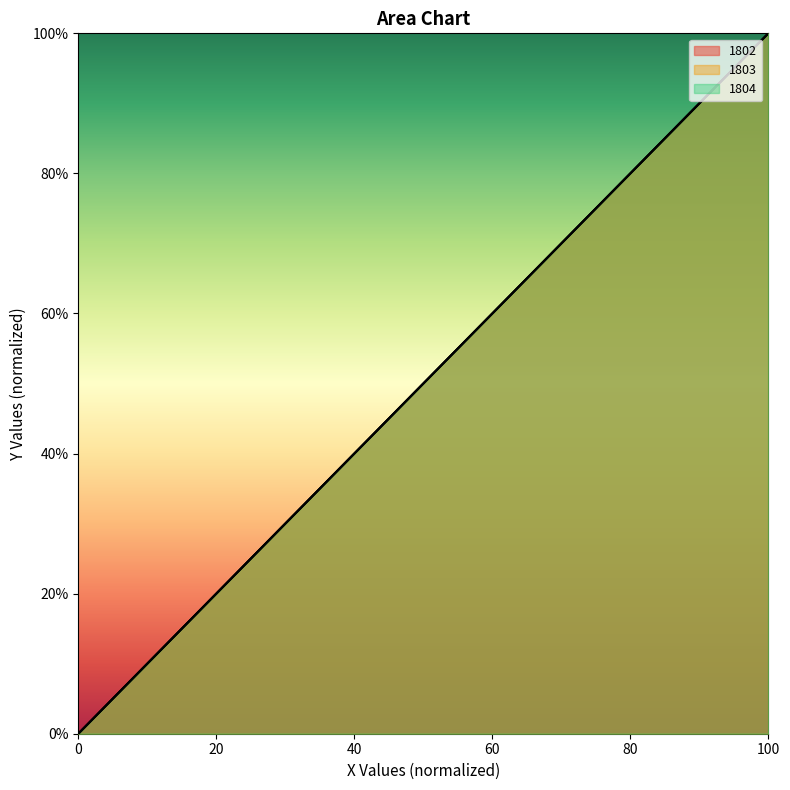

True or false: 1803 and 1802 intersect in this chart.

False